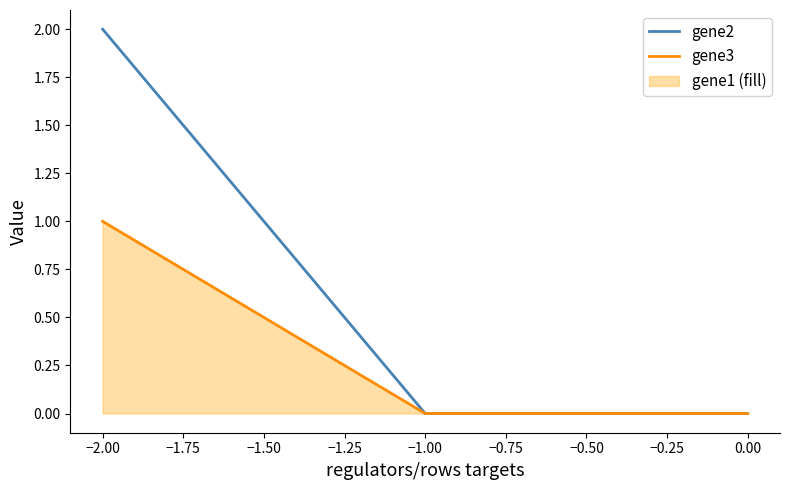

Which series has the widest spread of values?

gene2